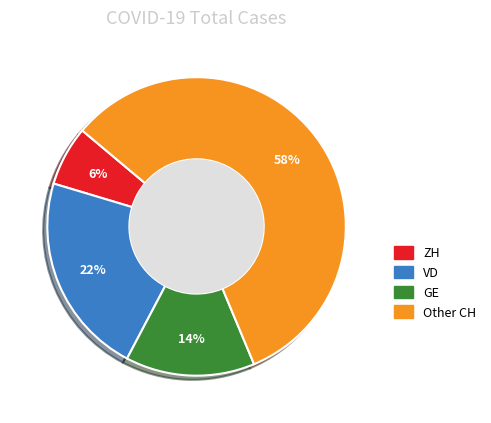

Approximately how many times larger is the value at ZH compared to VD?

0.3